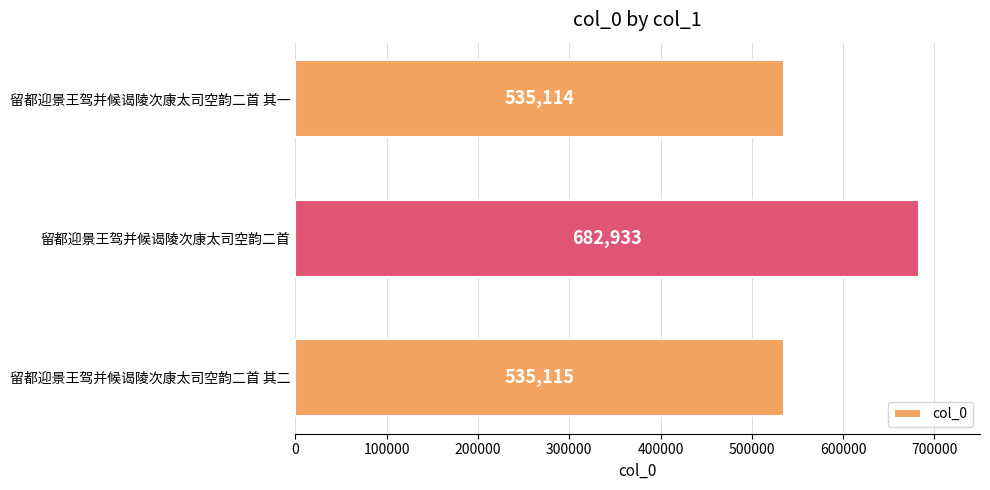

Count the number of data series in this chart.

1